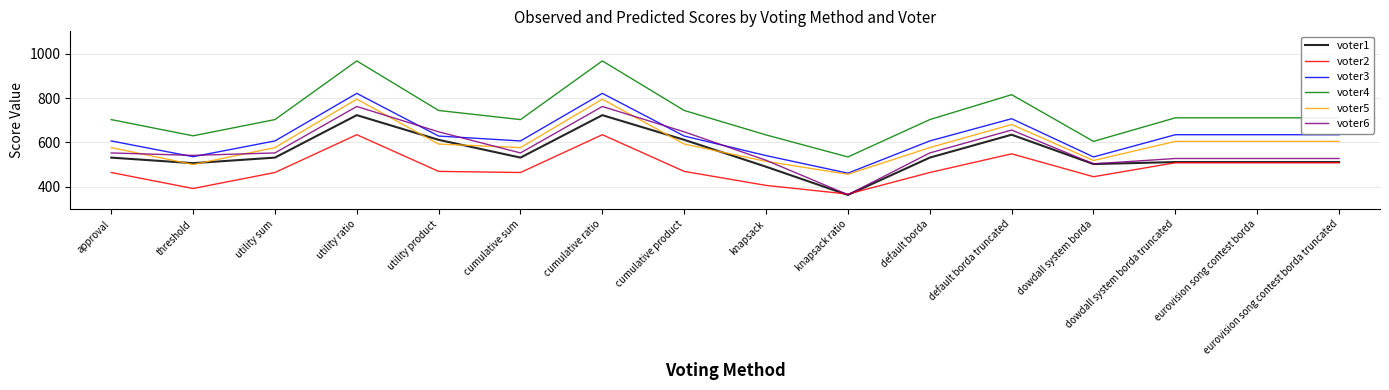

What is the total value across all series at cumulative sum?

3437